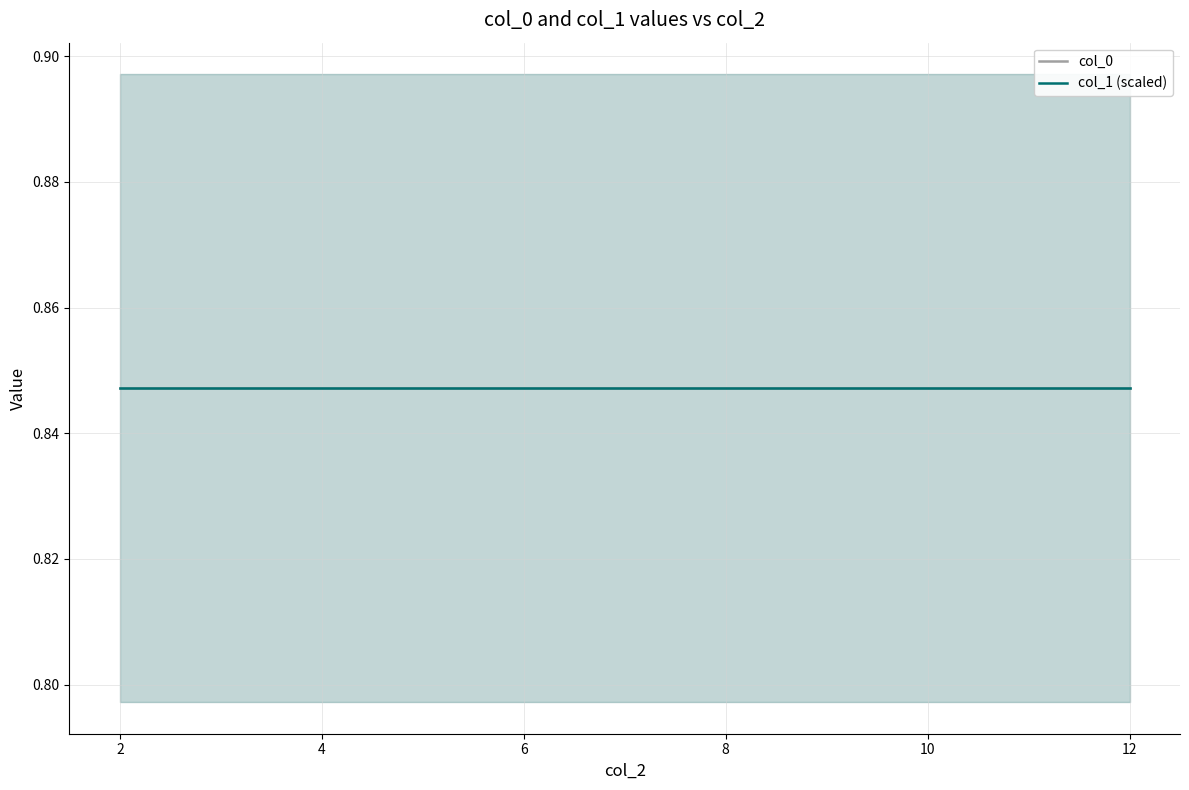

At which category does the chart reach its peak across all series?

2